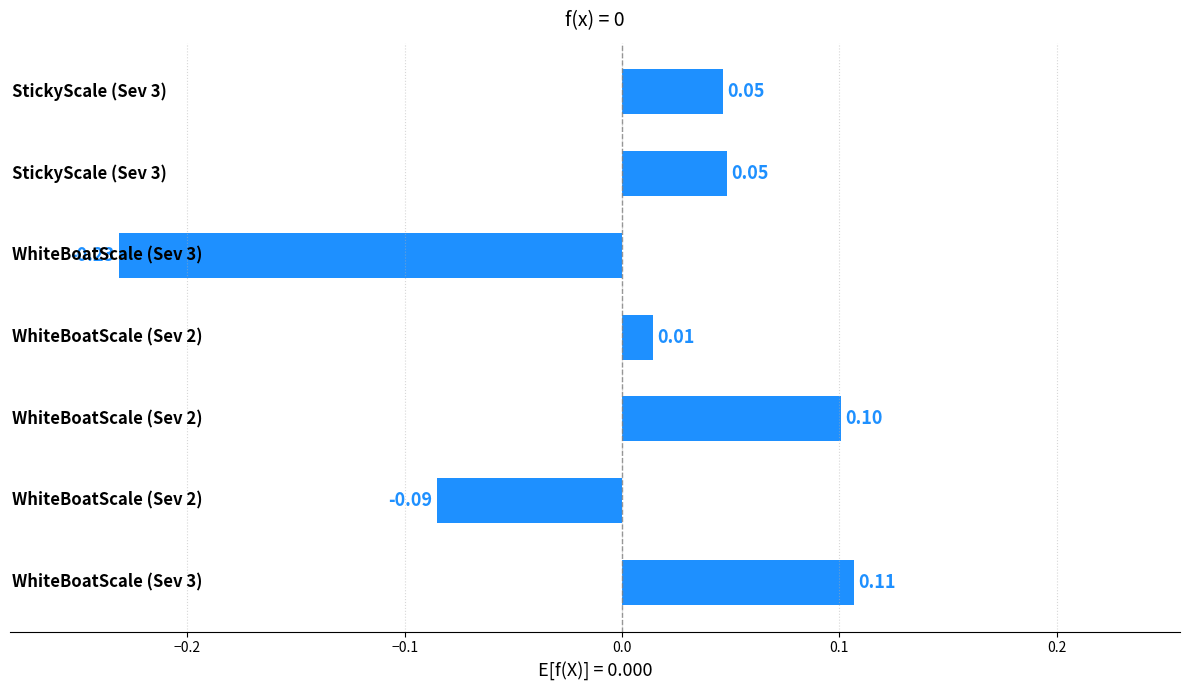

What is the difference between the maximum and minimum values?

0.3